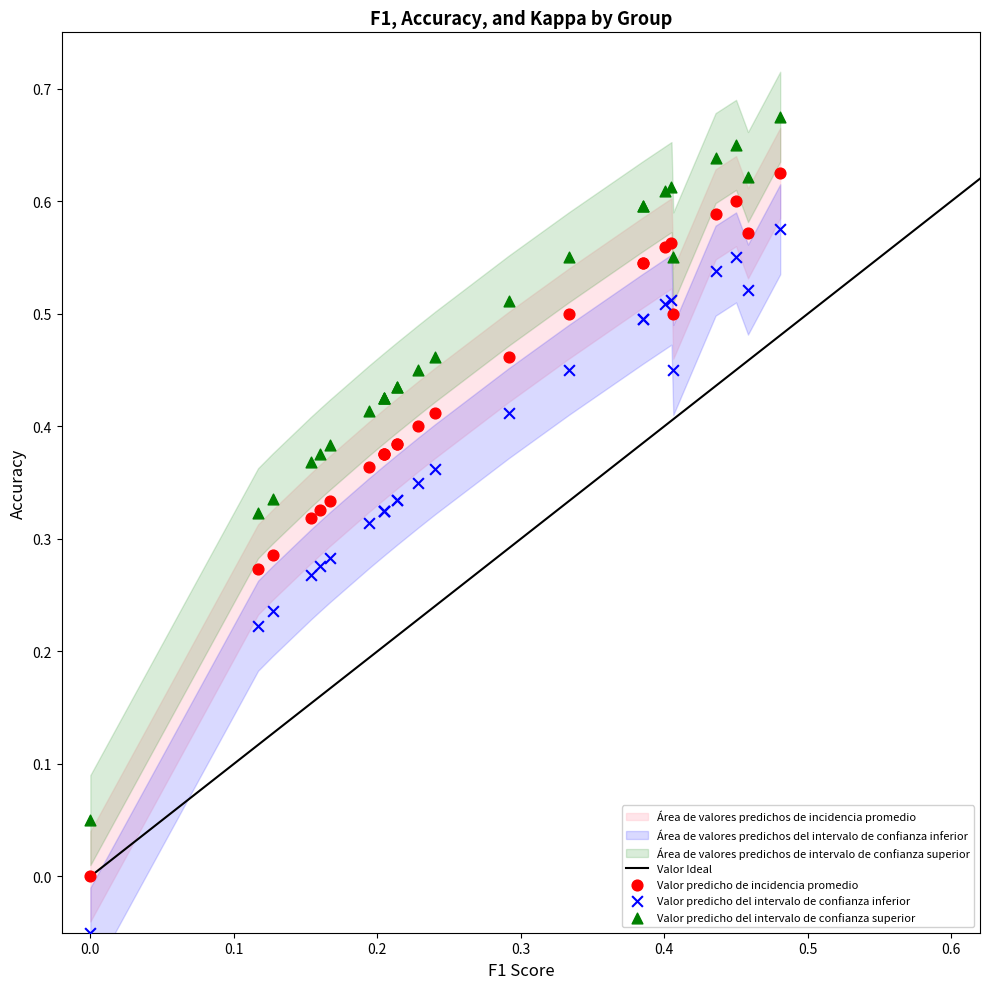

Which series reaches the minimum Y coordinate?

Valor predicho del intervalo de confianza inferior